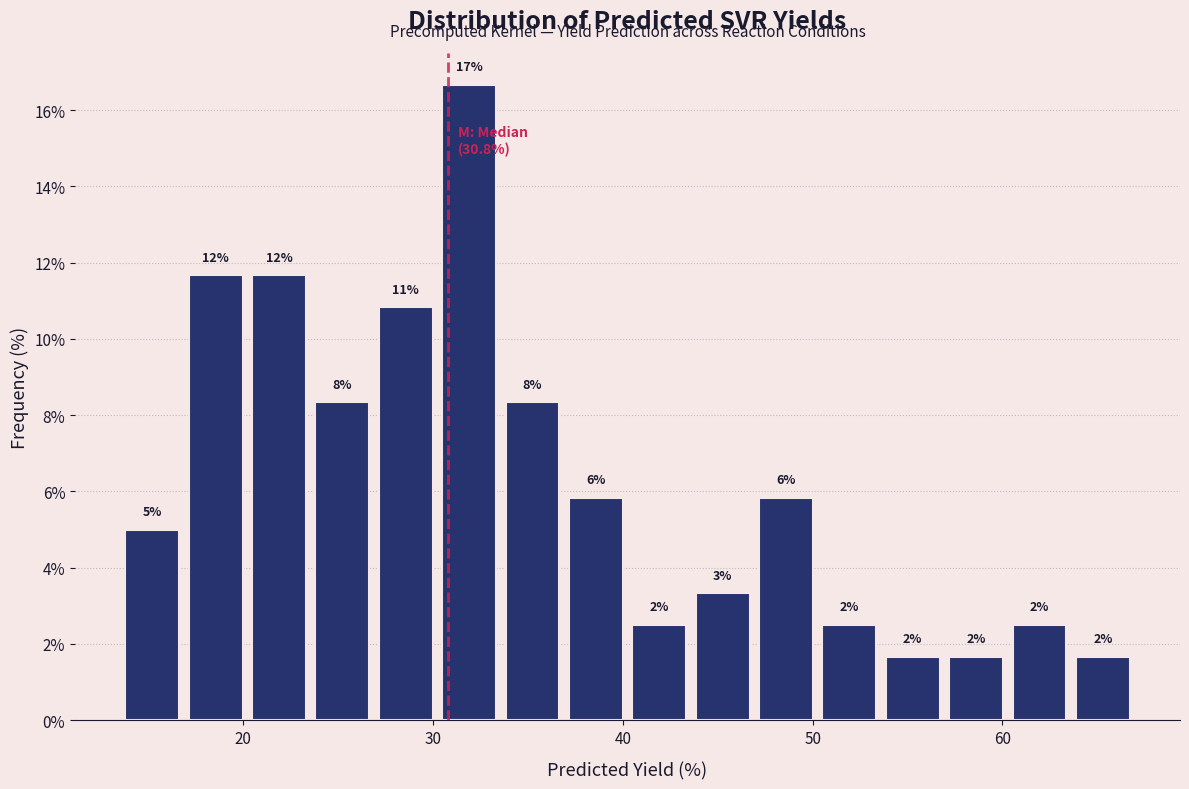

Around what value on the x-axis is the tallest bar? Give the approximate position of its centre, as read against the axis.

32